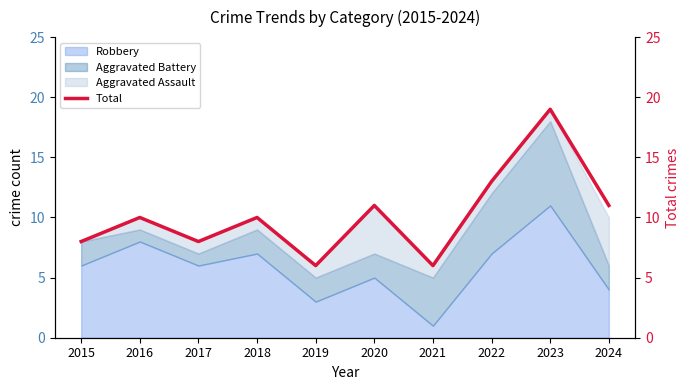

What is the difference between the maximum and minimum values?

13